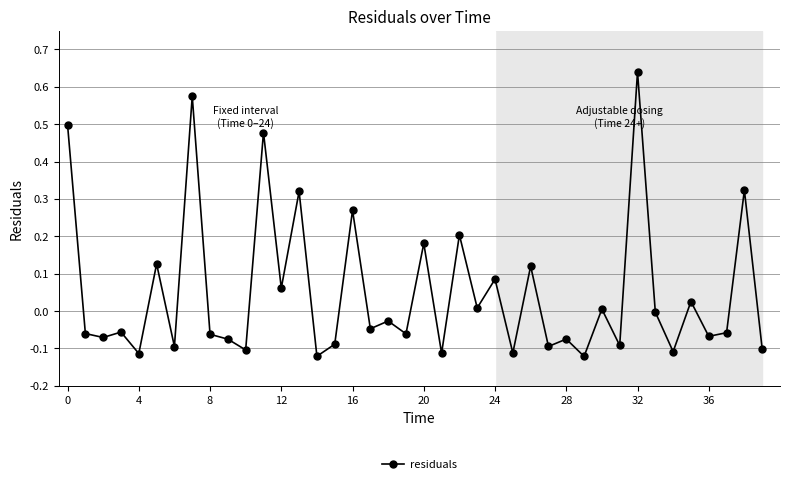

Count the number of data series in this chart.

1